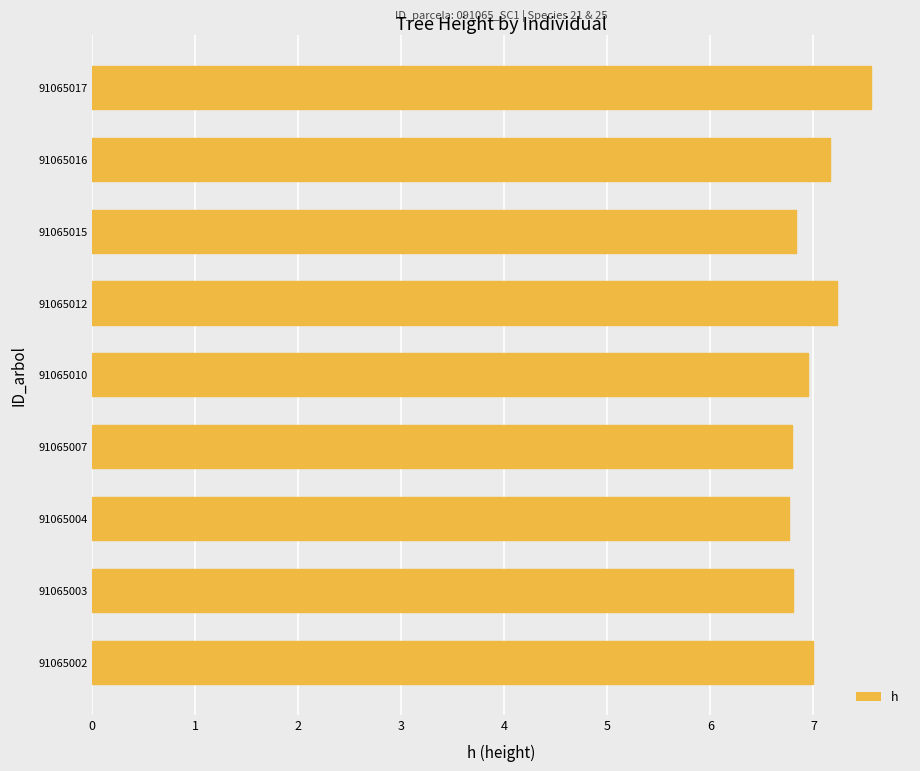

What is the change in value from 91065015 to 91065017?

+0.7